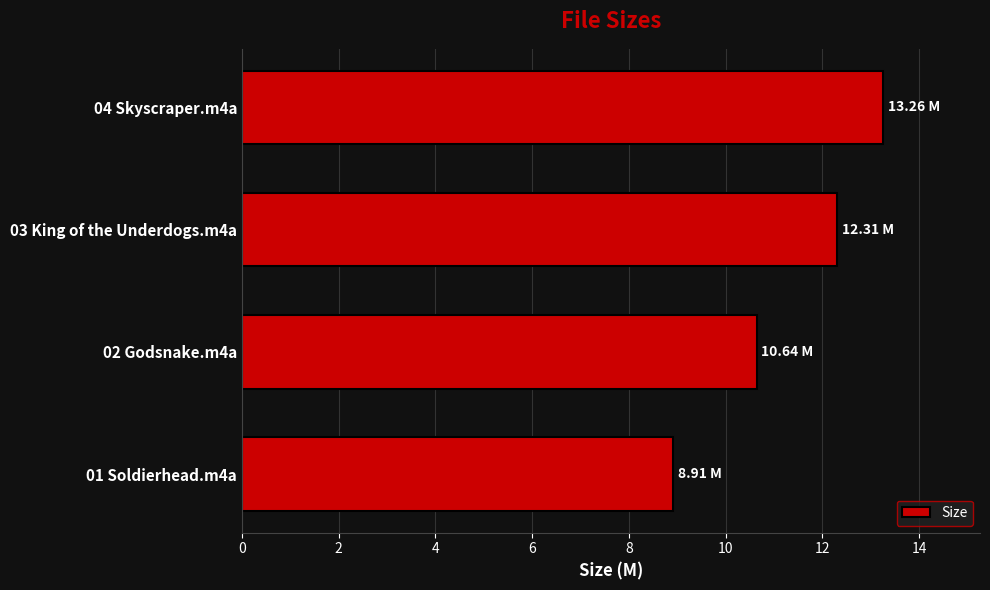

How many bars are there in total?

4